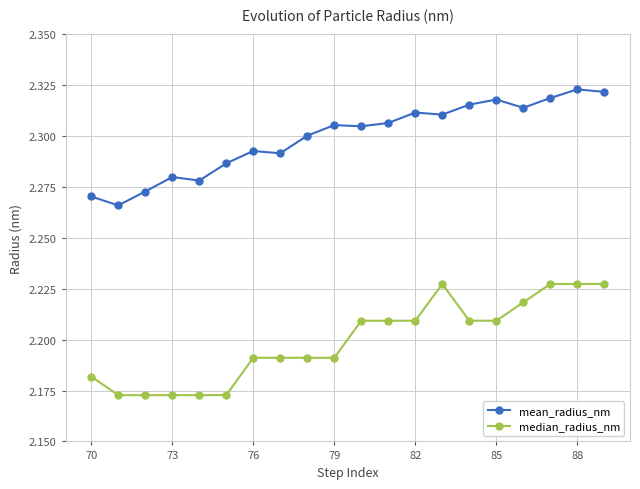

Which series has the largest total across all categories?

mean_radius_nm